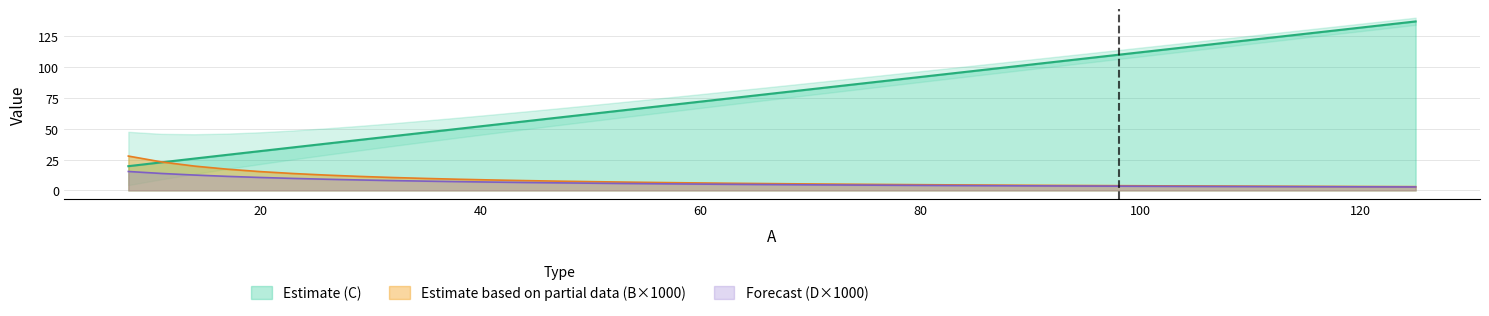

The value of D at 11 is 13.7. True or false?

True